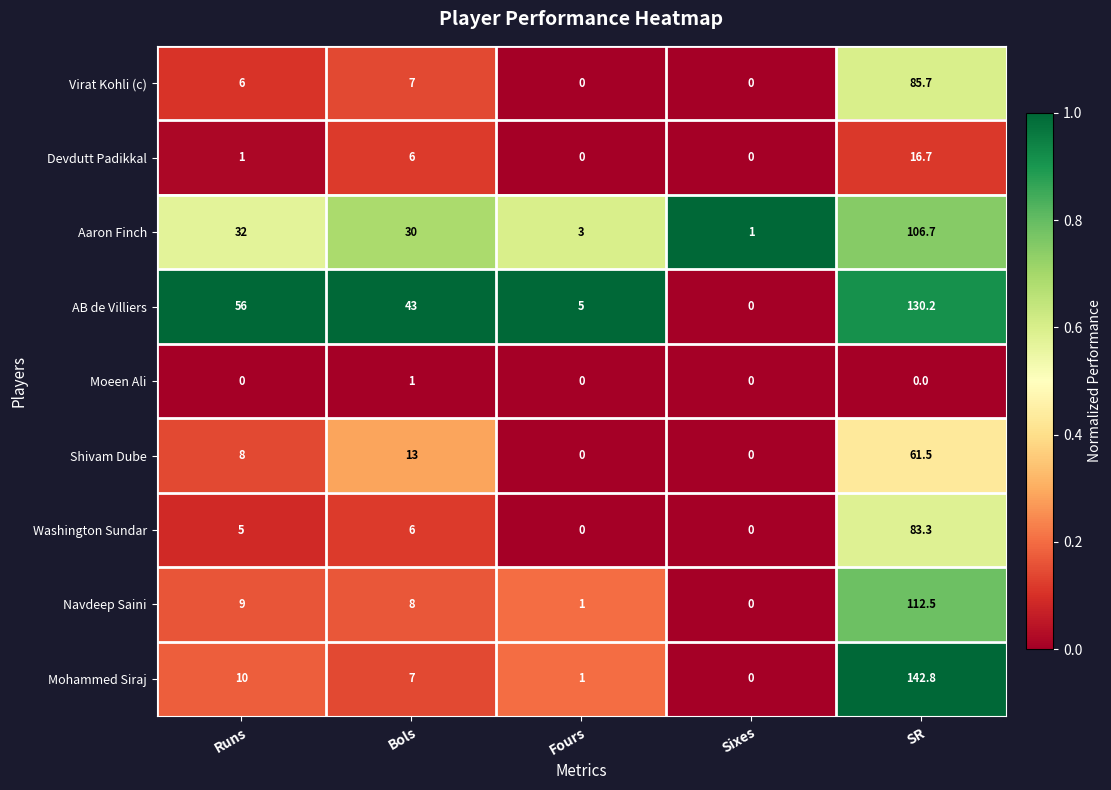

Where is Shivam Dube nearest to the value 30?

Bols